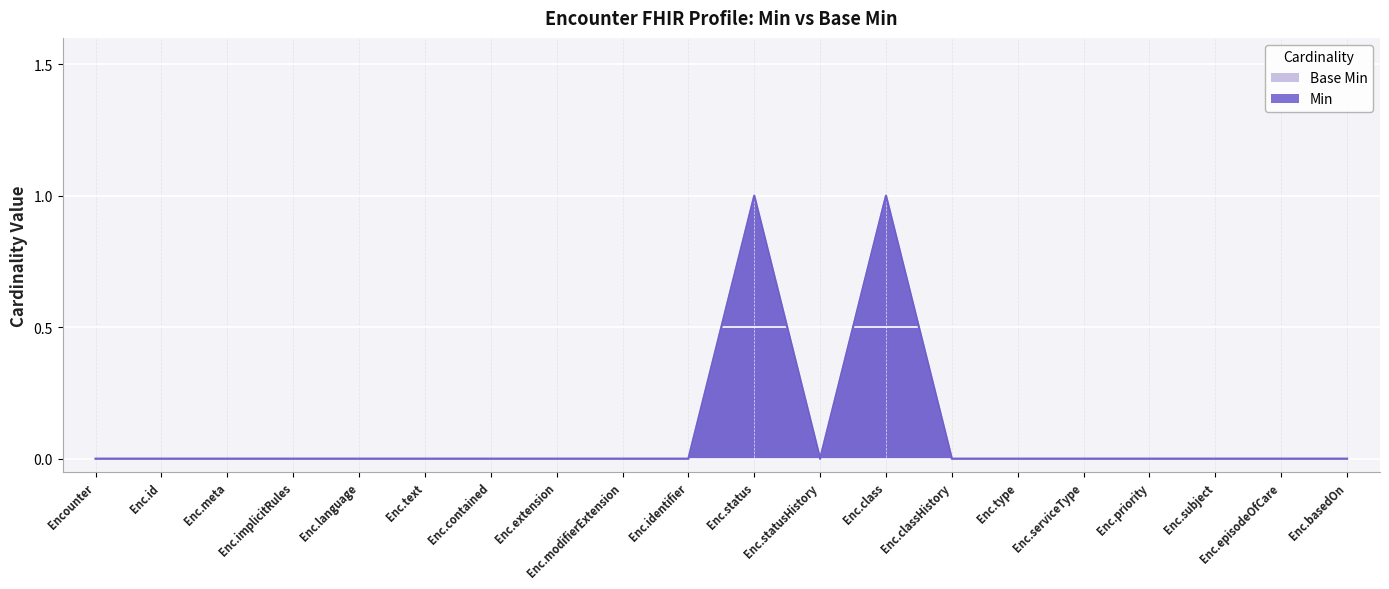

How many distinct data groups are displayed?

2